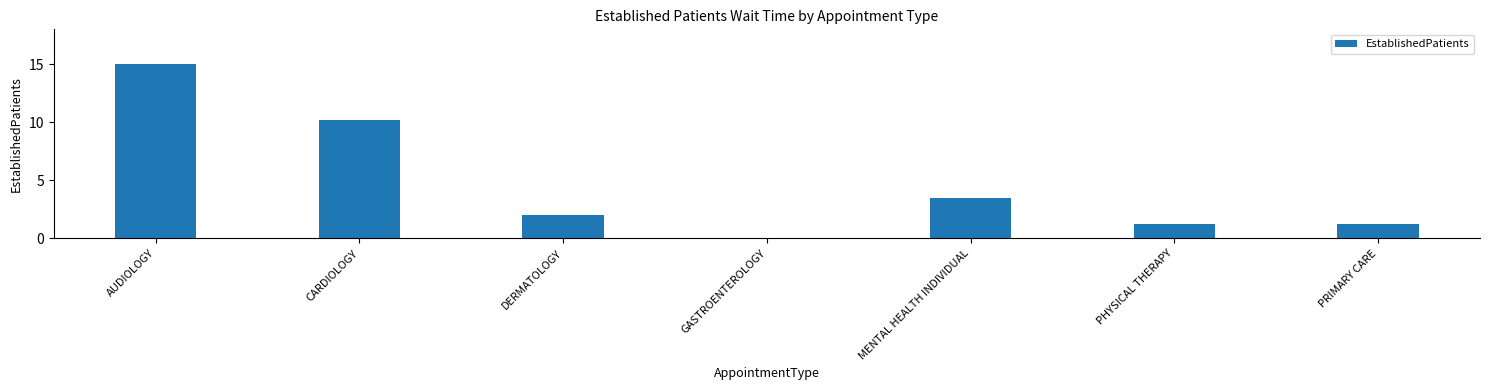

Reading right to left, what are all the values shown in this chart?

1.2	1.2	3.5	0.0	2.0	10.2	15.0